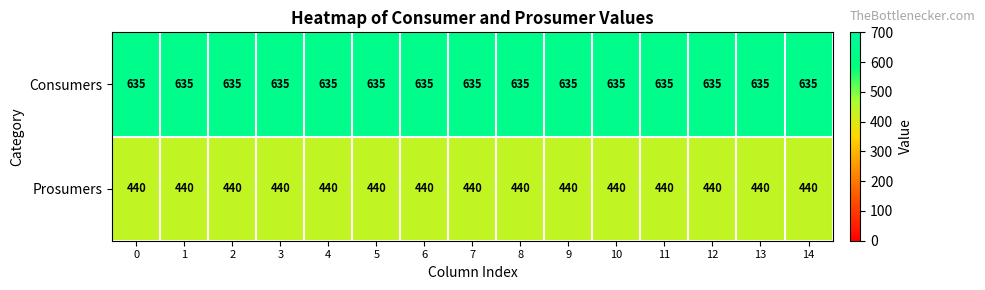

What is the spread (max minus min) of values at 0?

195